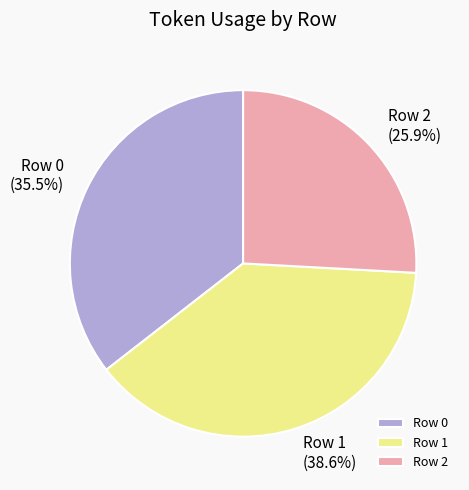

Which category has the smallest portion of the pie?

Row 2